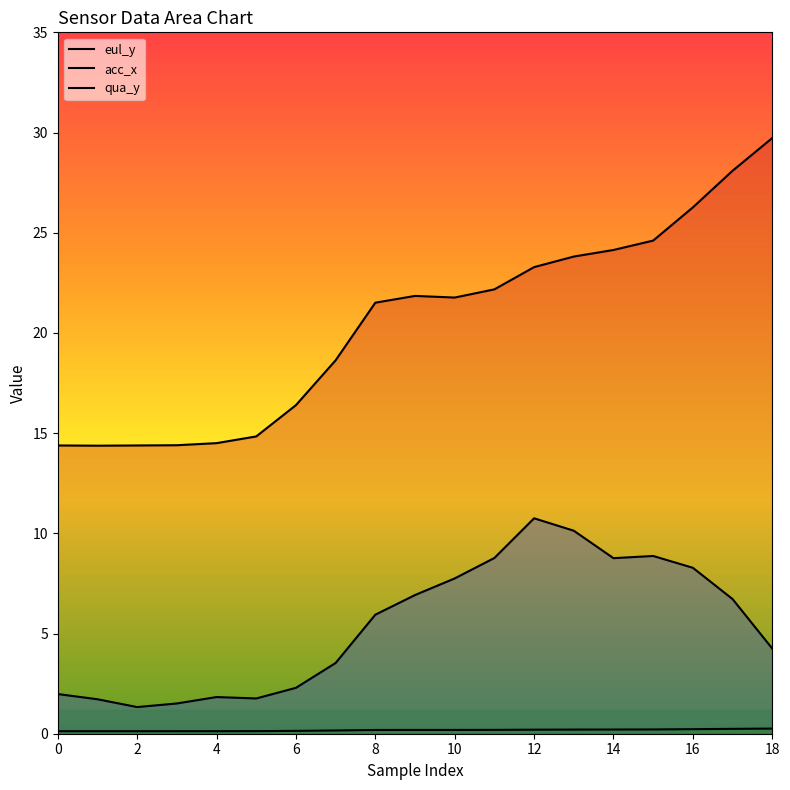

Which series has the widest spread of values?

eul_y